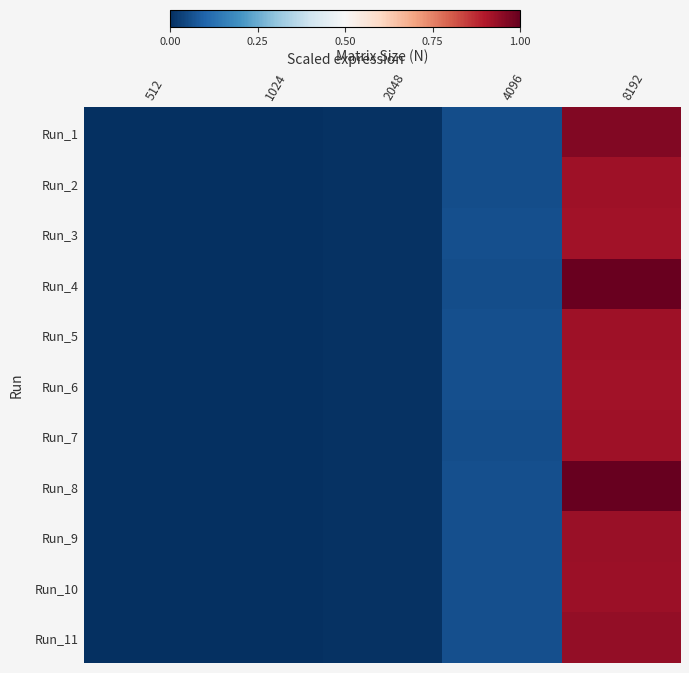

Which has a higher value, 2048 or 8192?

8192